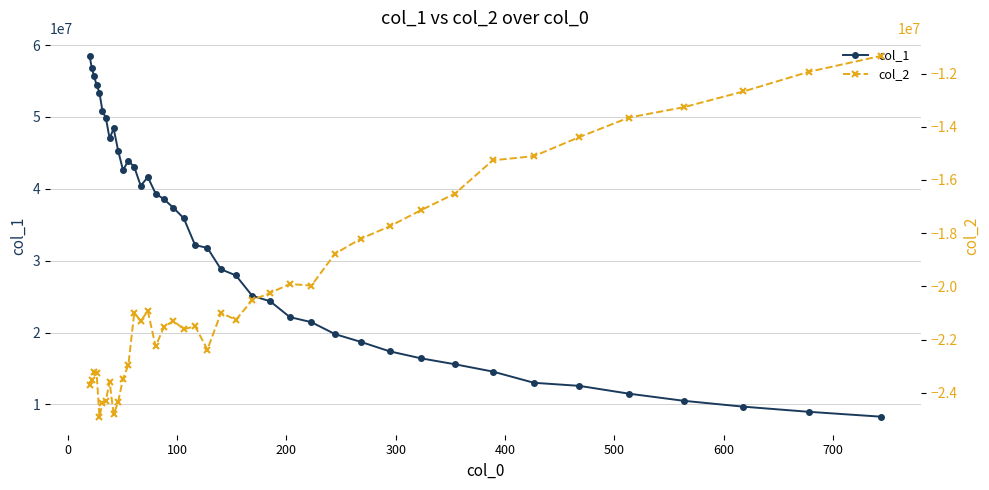

What is the value of the col_1 point at the 9th from the left?

48394655.2